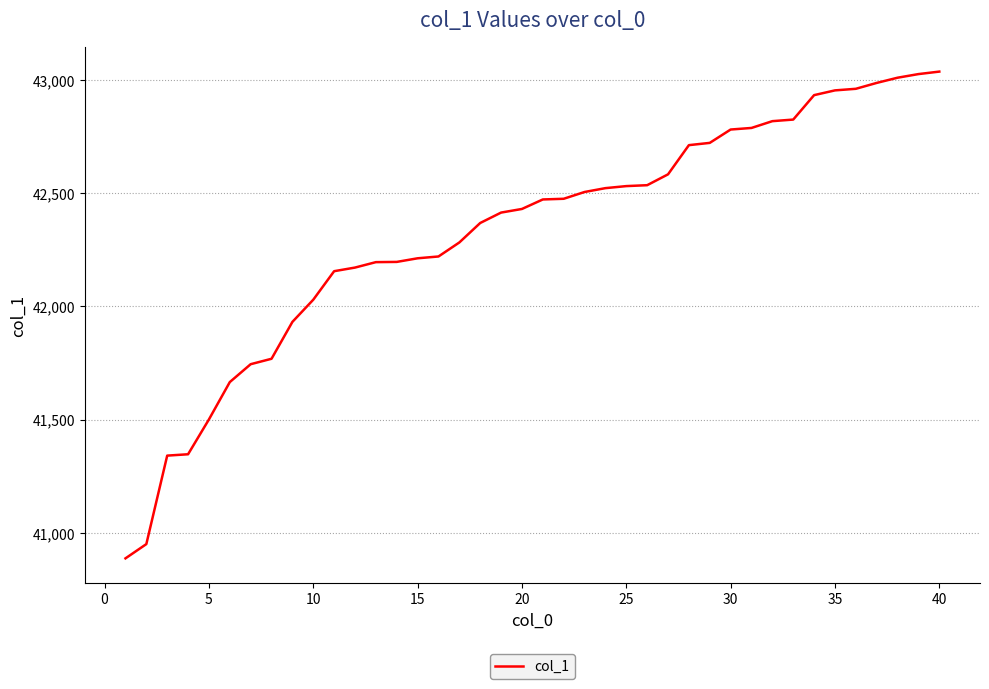

What is the greatest value displayed?

43038